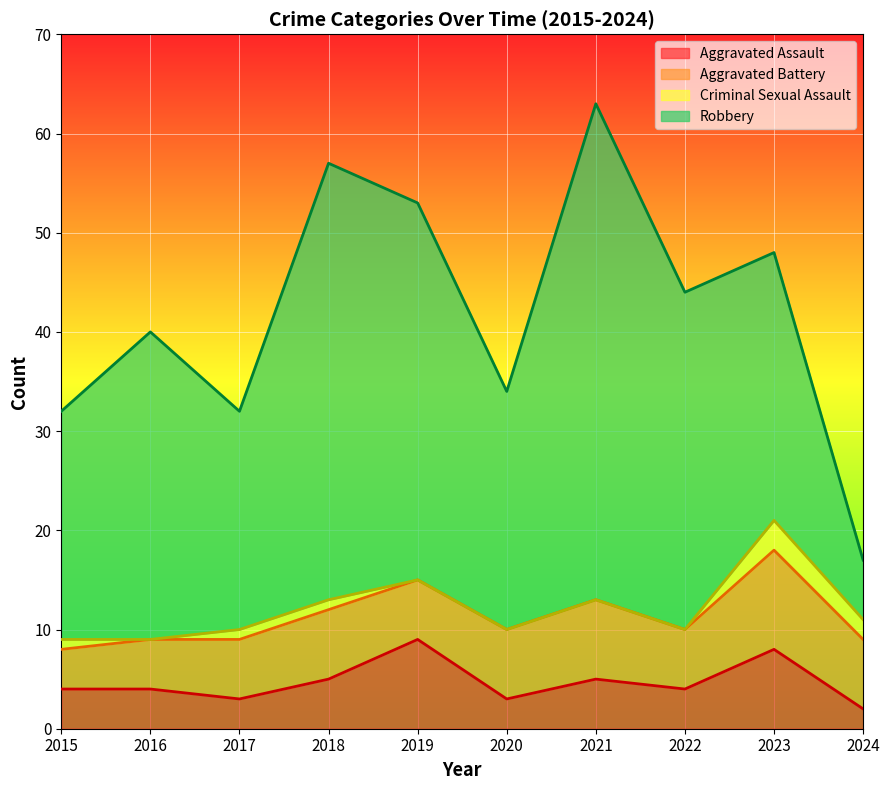

Which label corresponds to the smallest value in the chart?

2016